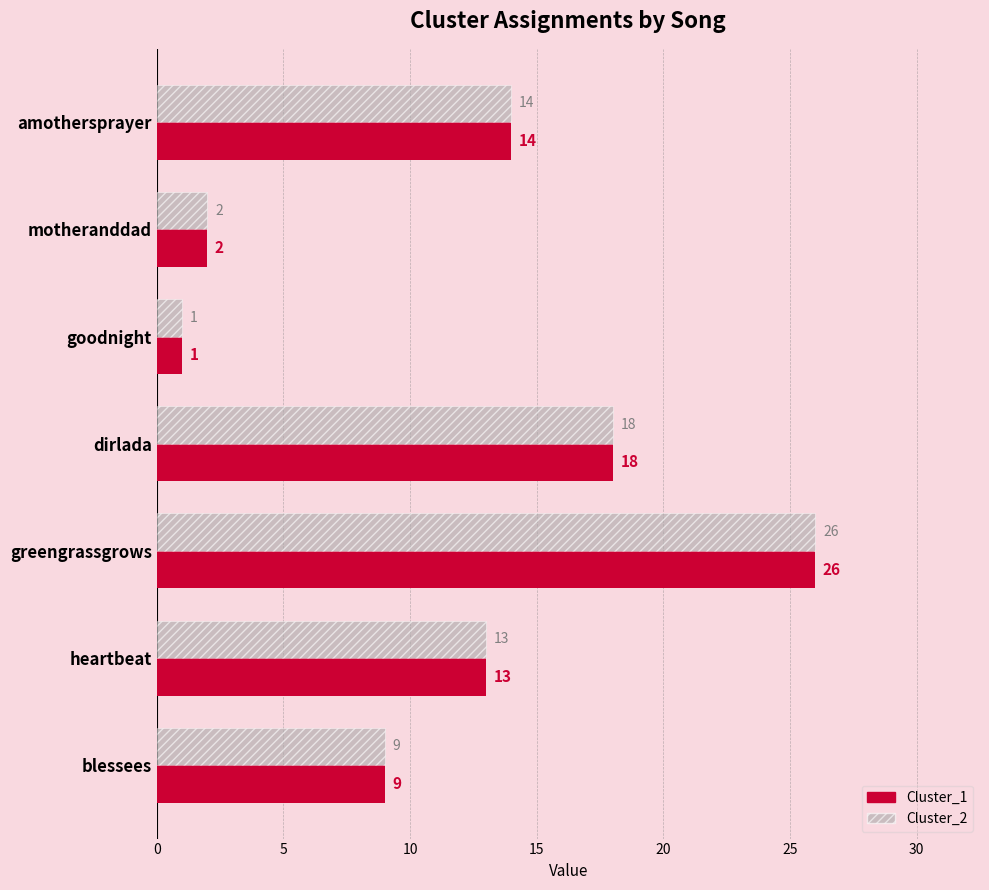

How many categories are shown in the chart?

7